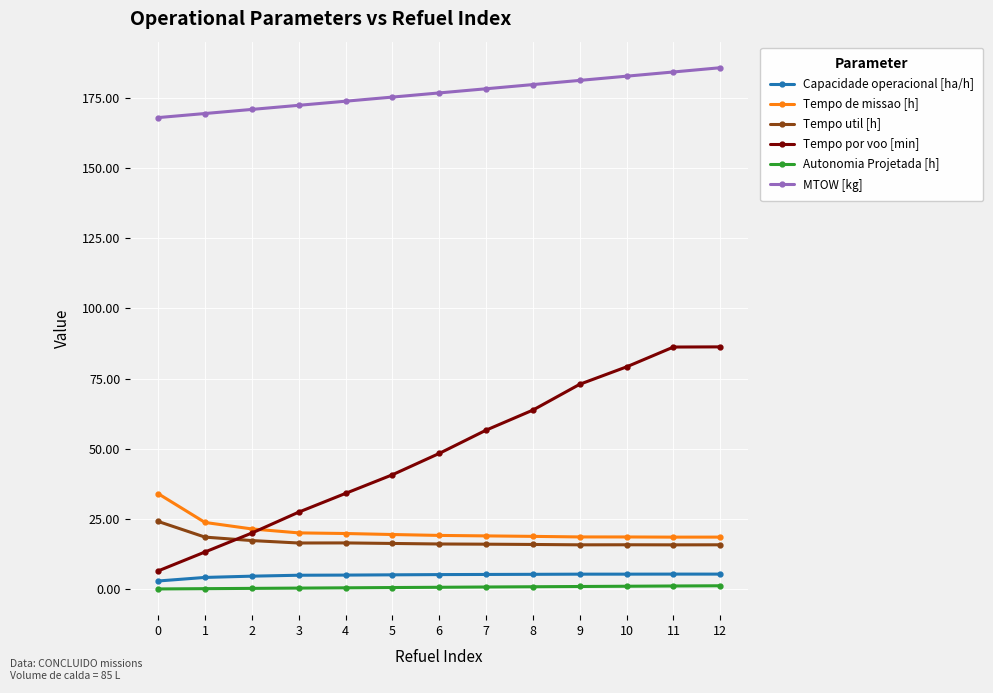

The Tempo util [h] series shows 29.3 at 5. True or false?

False